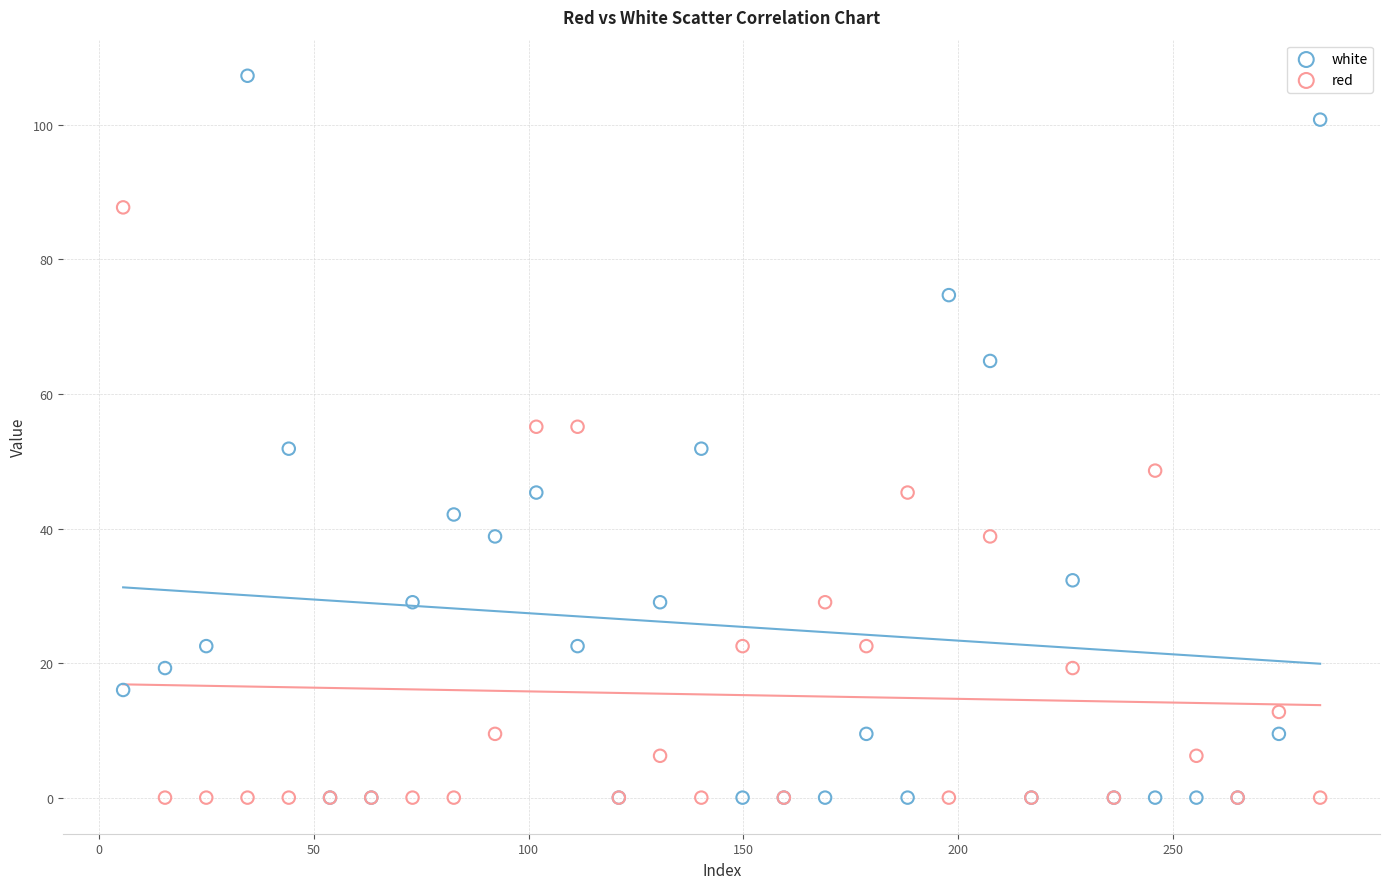

Which series contains the highest Y value?

white